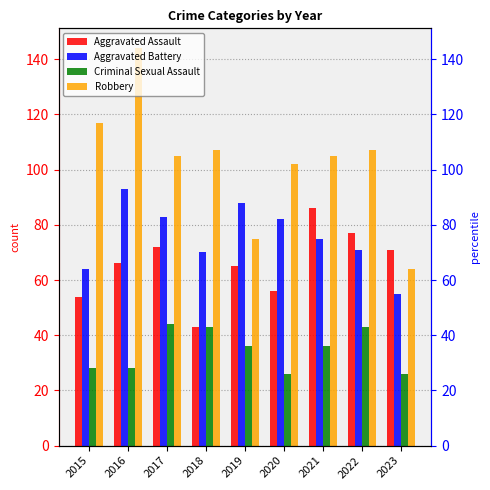

Which has a higher value, 2019 or 2022?

2022